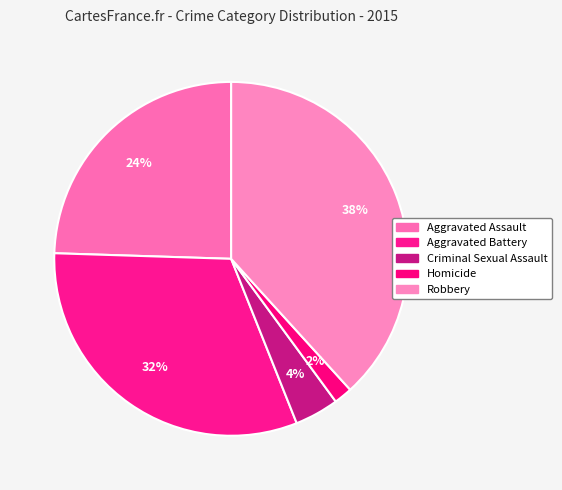

To the nearest percent, what is the average slice percentage?

20%